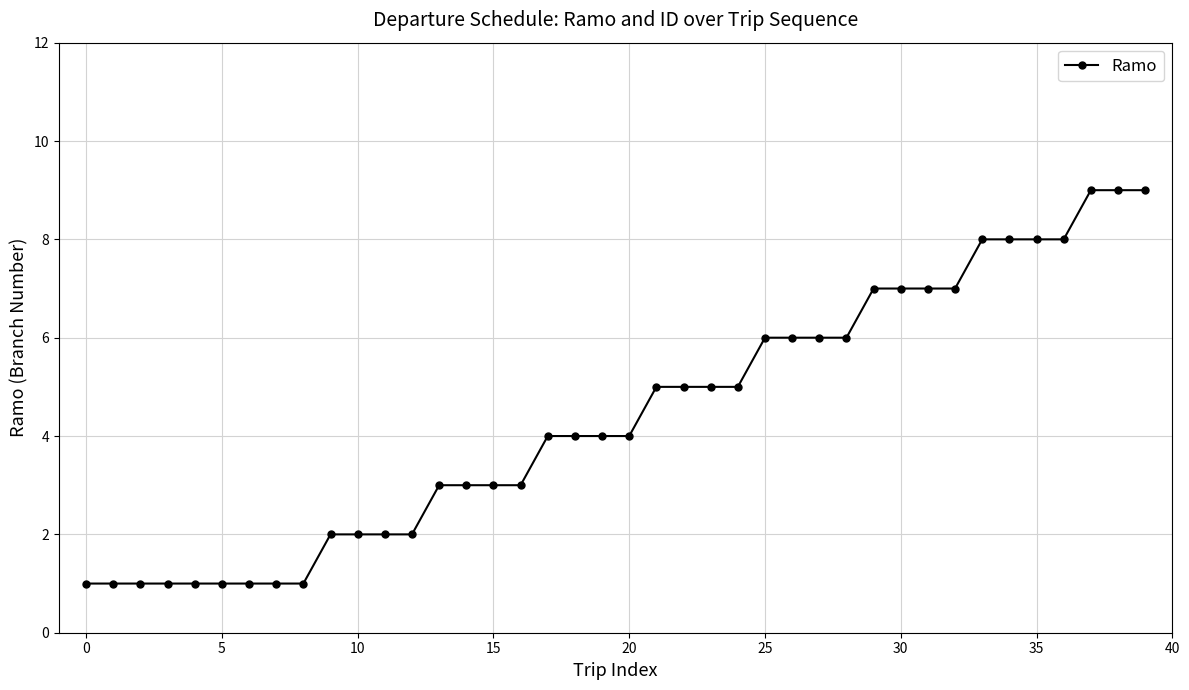

What is the sum of all values?

176